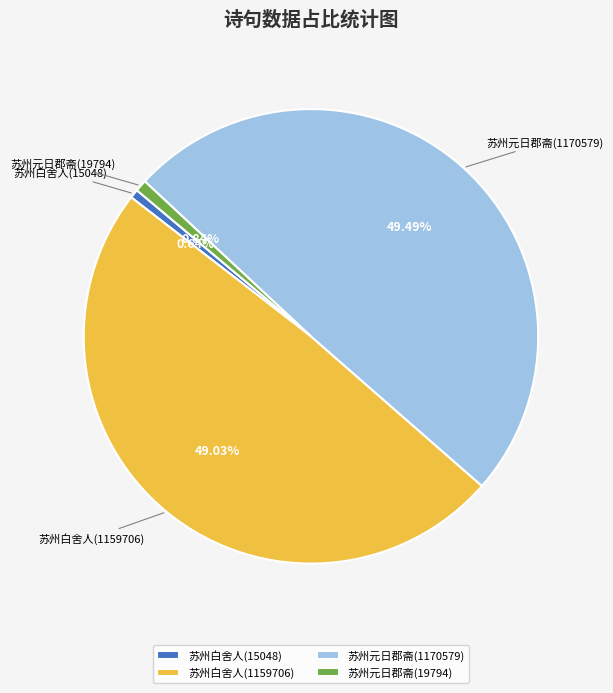

Approximately how many times larger is the value at 苏州白舍人(15048) compared to 苏州元日郡斋(19794)?

0.8